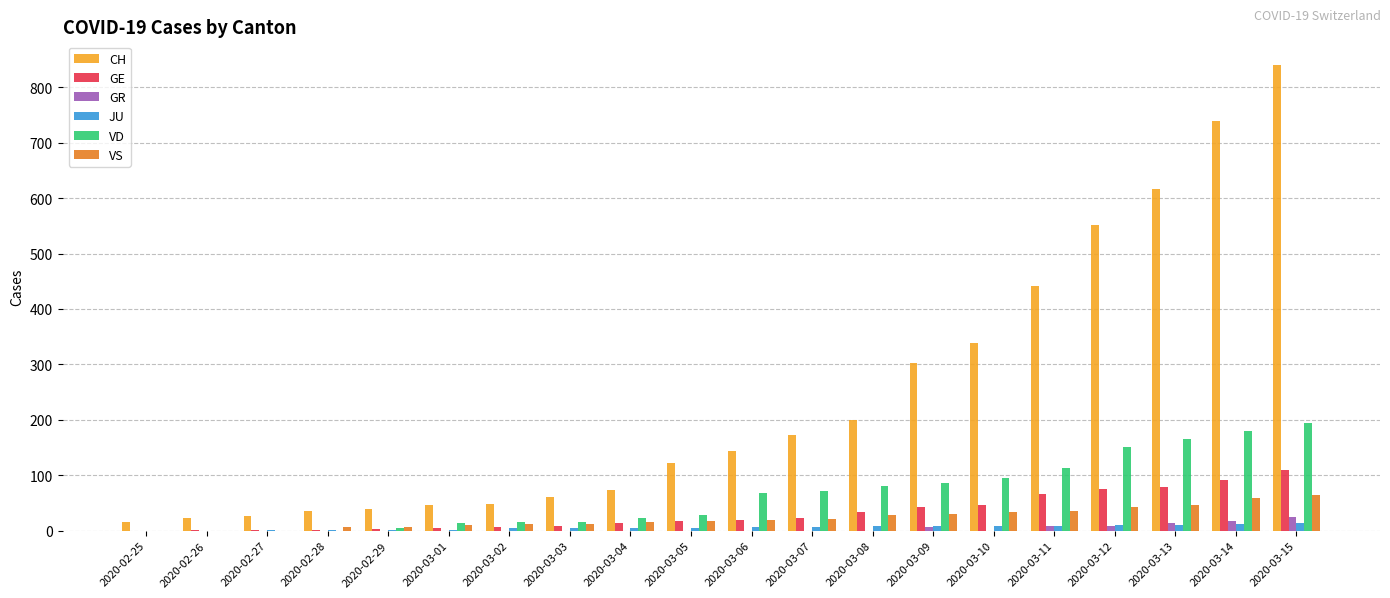

Which label corresponds to the largest value in the chart?

2020-03-15